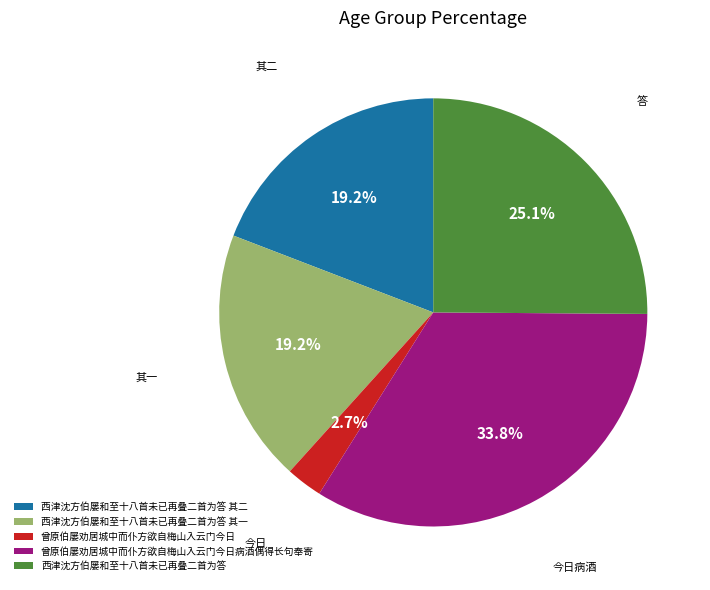

How much of the chart is everything except 曾原伯屡劝居城中而仆方欲自梅山入云门今日?

97.3%